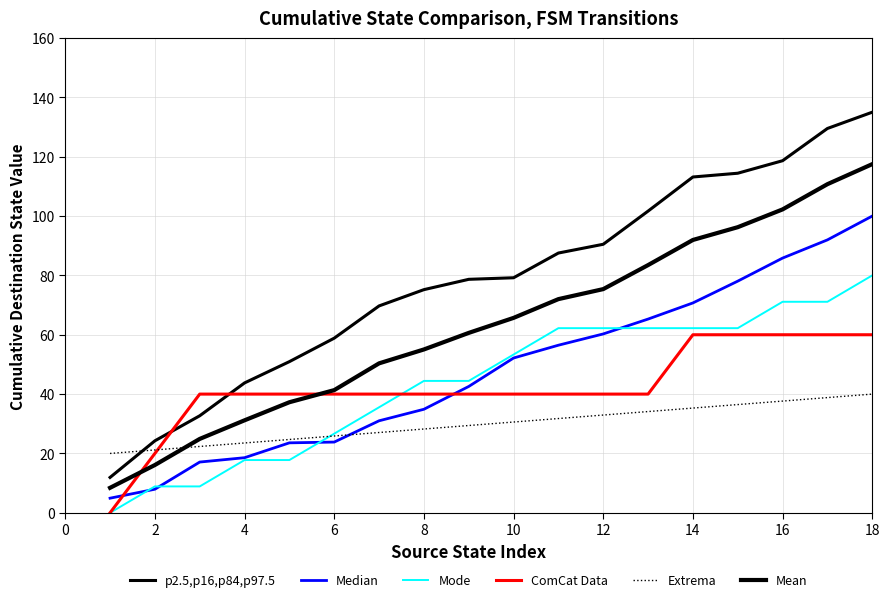

How many lines are shown in the chart?

6